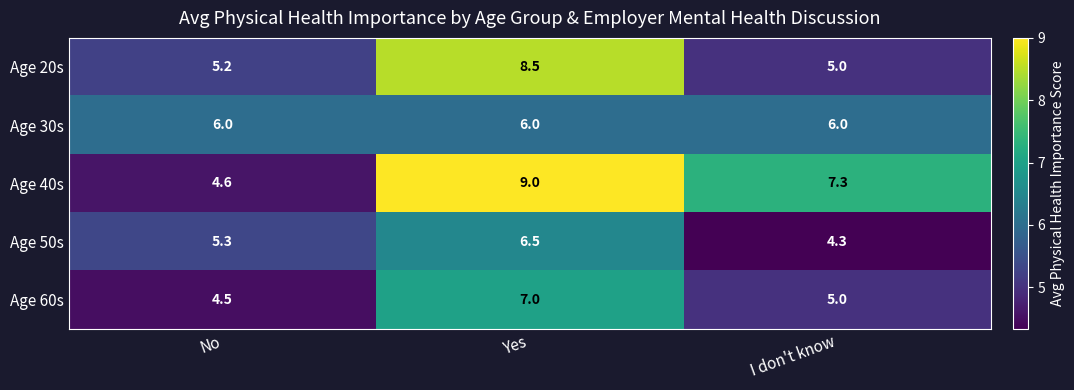

Reading left to right, what are all the values shown in this chart?

Age 20s: No=5.2	Yes=8.5	I don't know=5.0
Age 30s: No=6.0	Yes=6.0	I don't know=6.0
Age 40s: No=4.6	Yes=9.0	I don't know=7.3
Age 50s: No=5.3	Yes=6.5	I don't know=4.3
Age 60s: No=4.5	Yes=7.0	I don't know=5.0